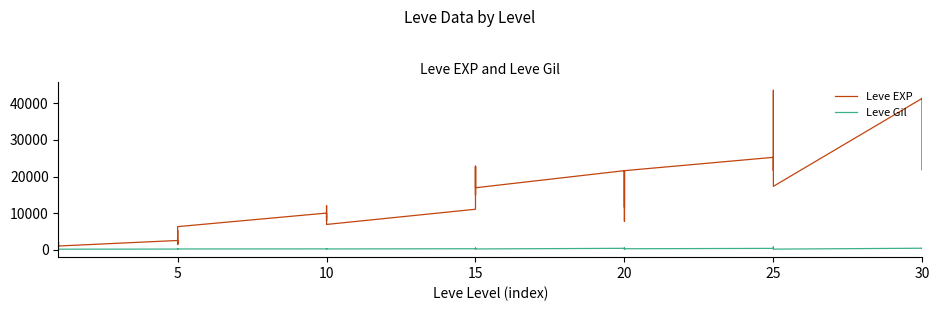

Which series changed the most between 5 and 16?

Leve EXP